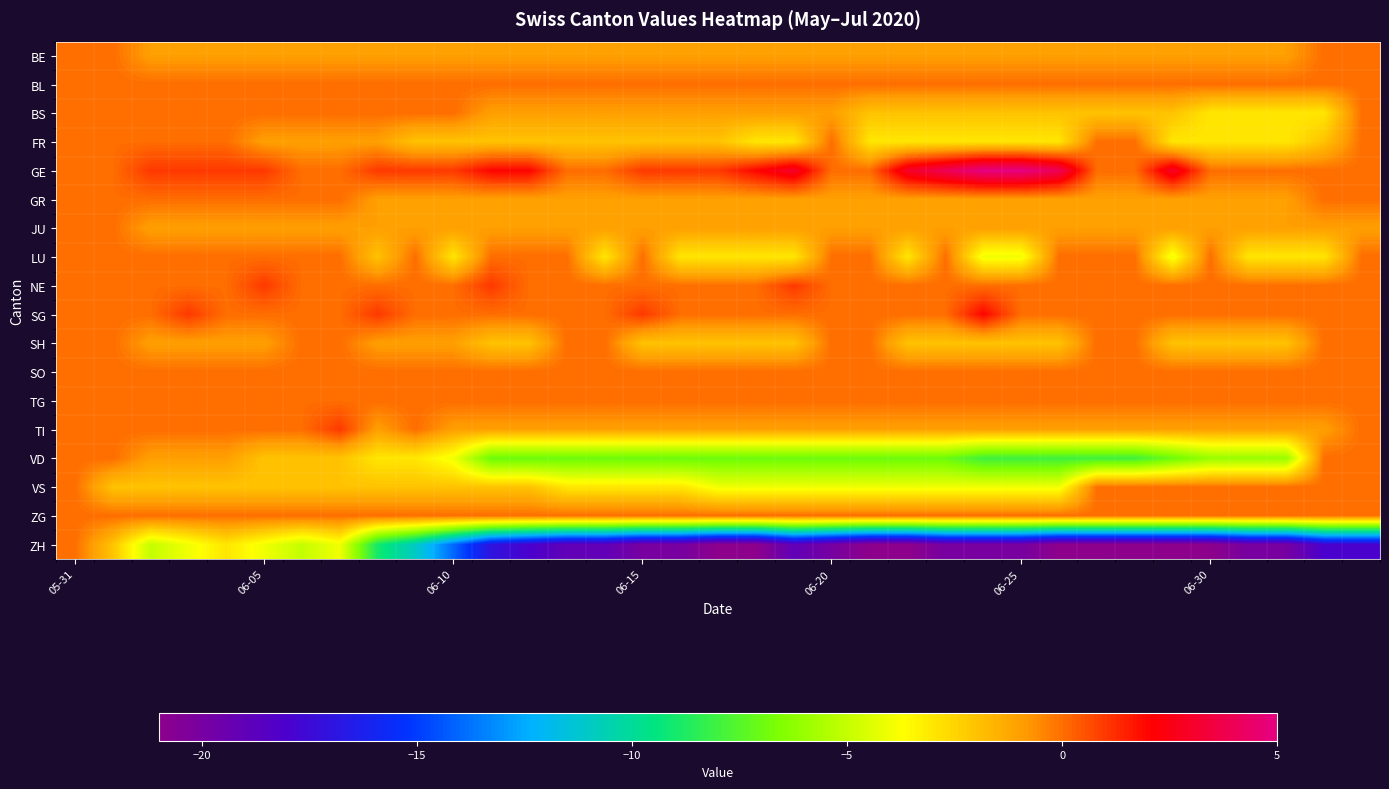

How many distinct data groups are displayed?

18